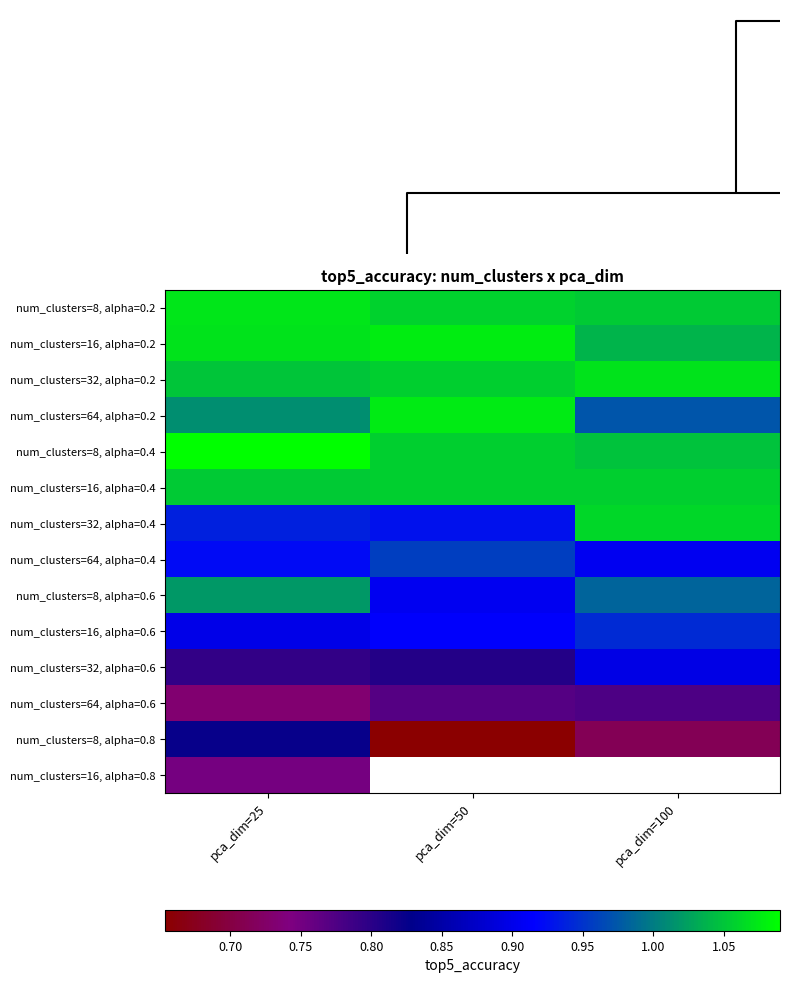

Which category has the highest value across all series?

pca_dim=25